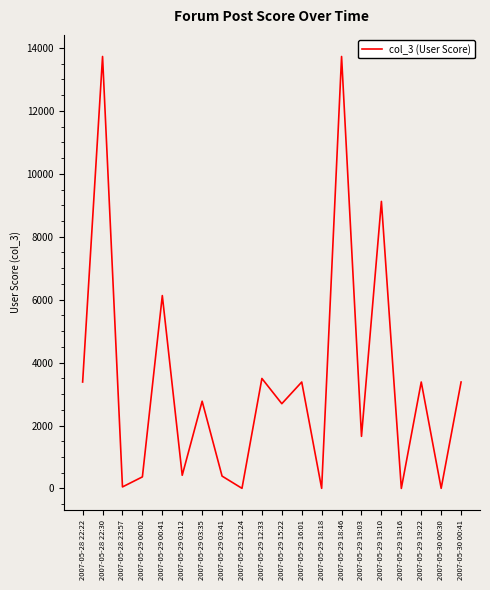

What is the difference between the maximum and minimum values?

13728